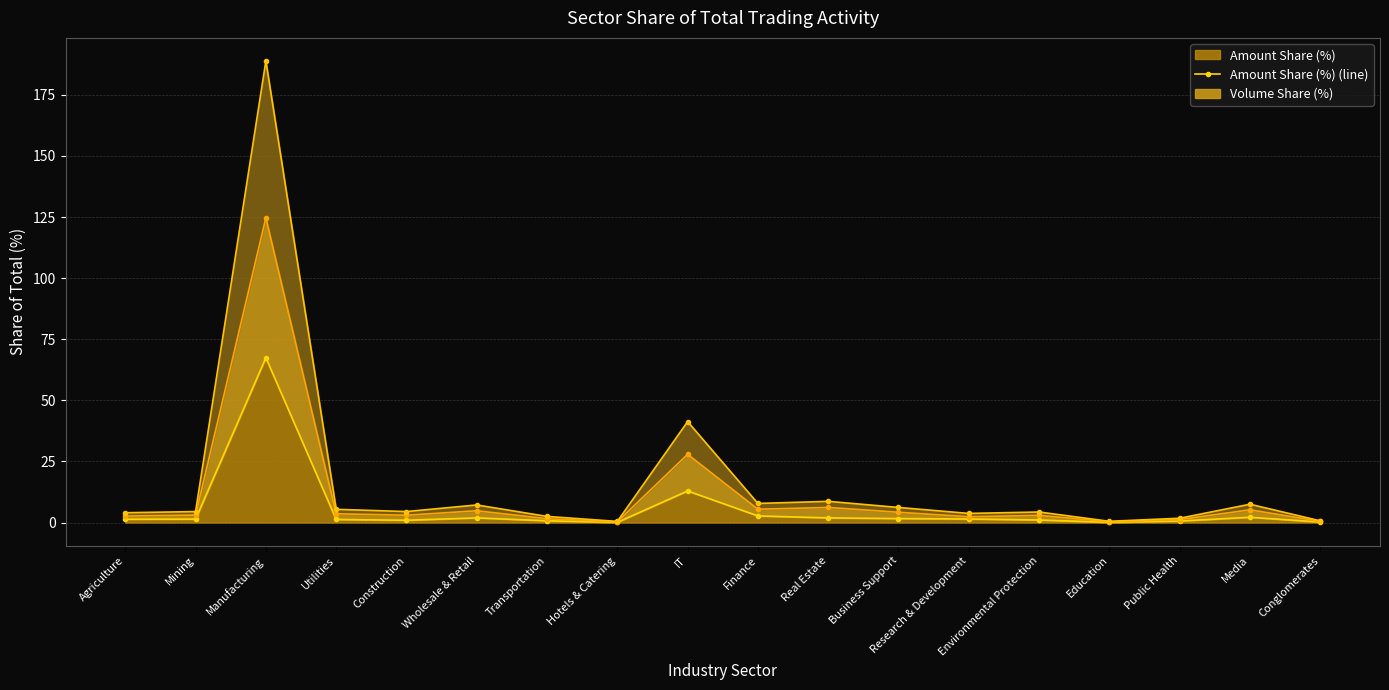

At which label is Amount Share (%) closest to 33?

IT